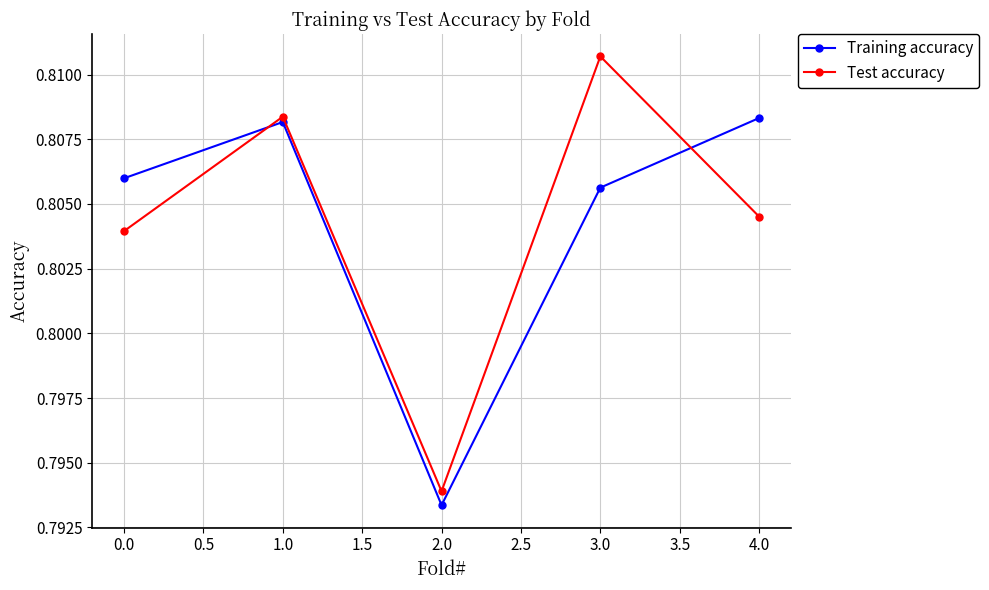

Which category has the lowest value in the Training accuracy series?

2.0